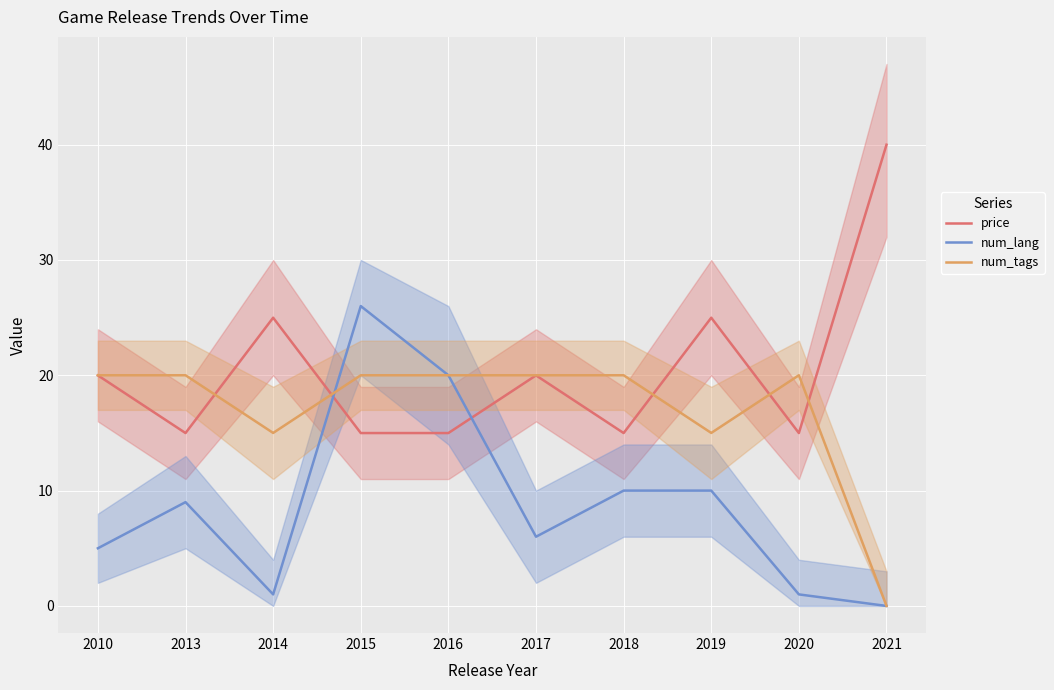

Which series has the widest spread of values?

num_lang